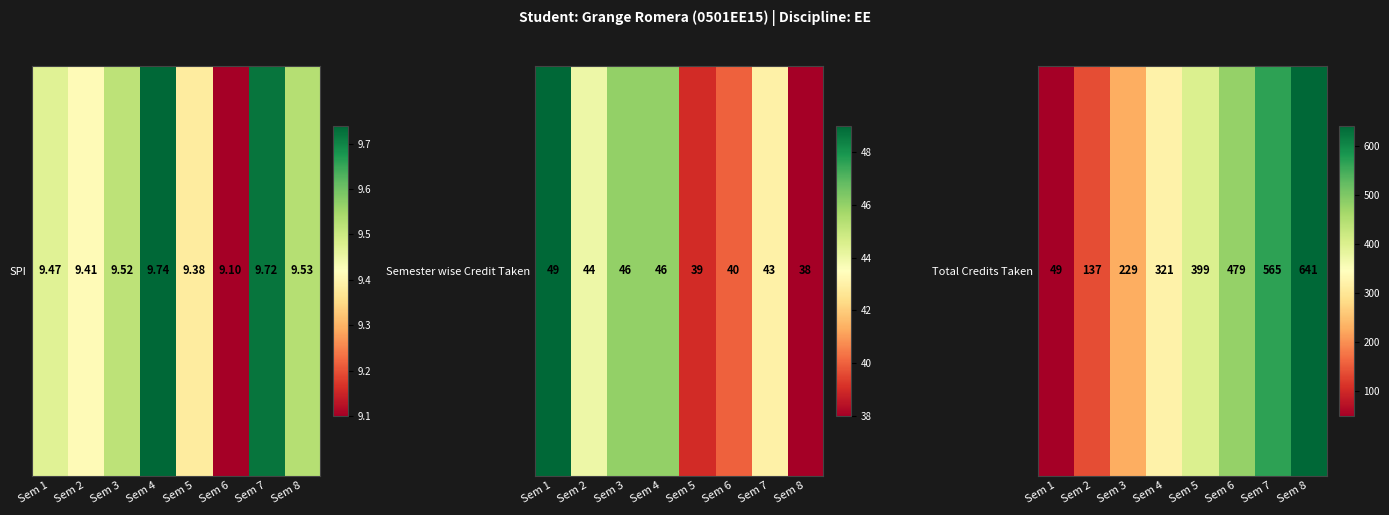

Which category has the highest value across all series?

Sem 8